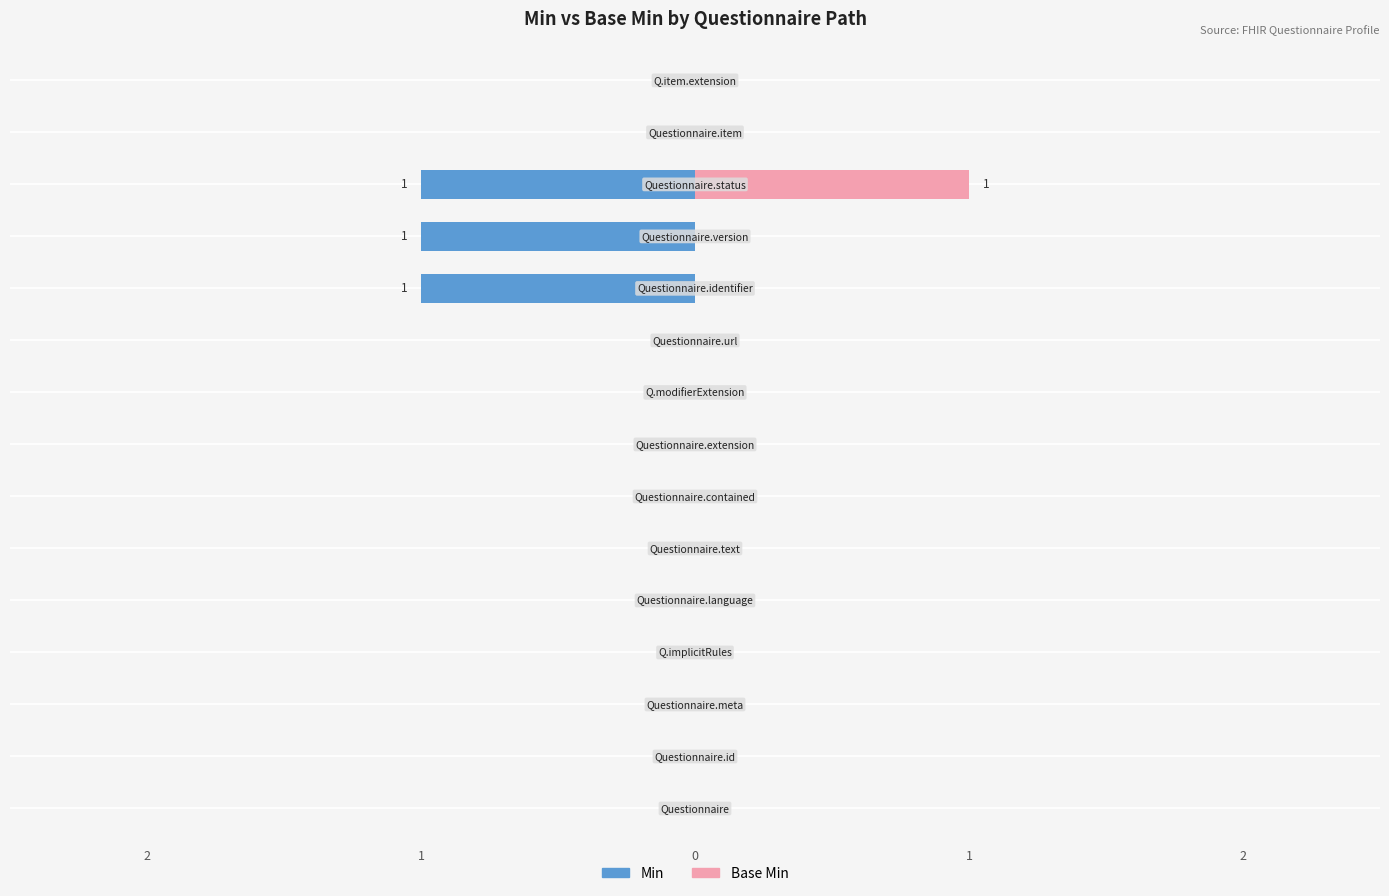

Reading left to right, list all the values displayed in this chart.

Min: 0	0	0	0	0	0	0	0	0	0	-1	-1	-1	0	0
Base Min: 0	0	0	0	0	0	0	0	0	0	0	0	1	0	0